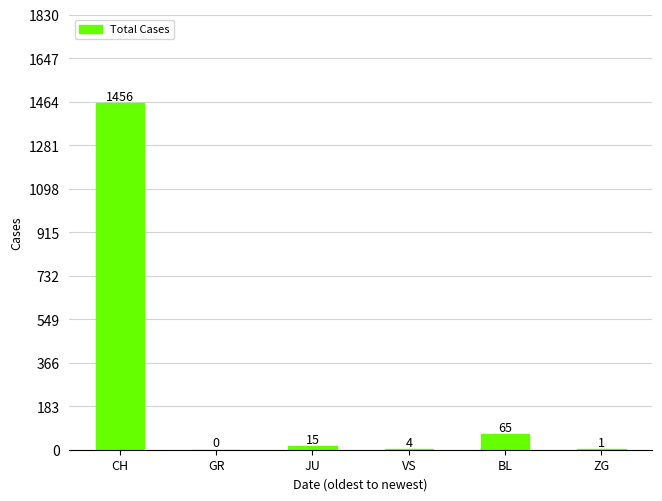

What is the sum of the values at GR and JU?

15